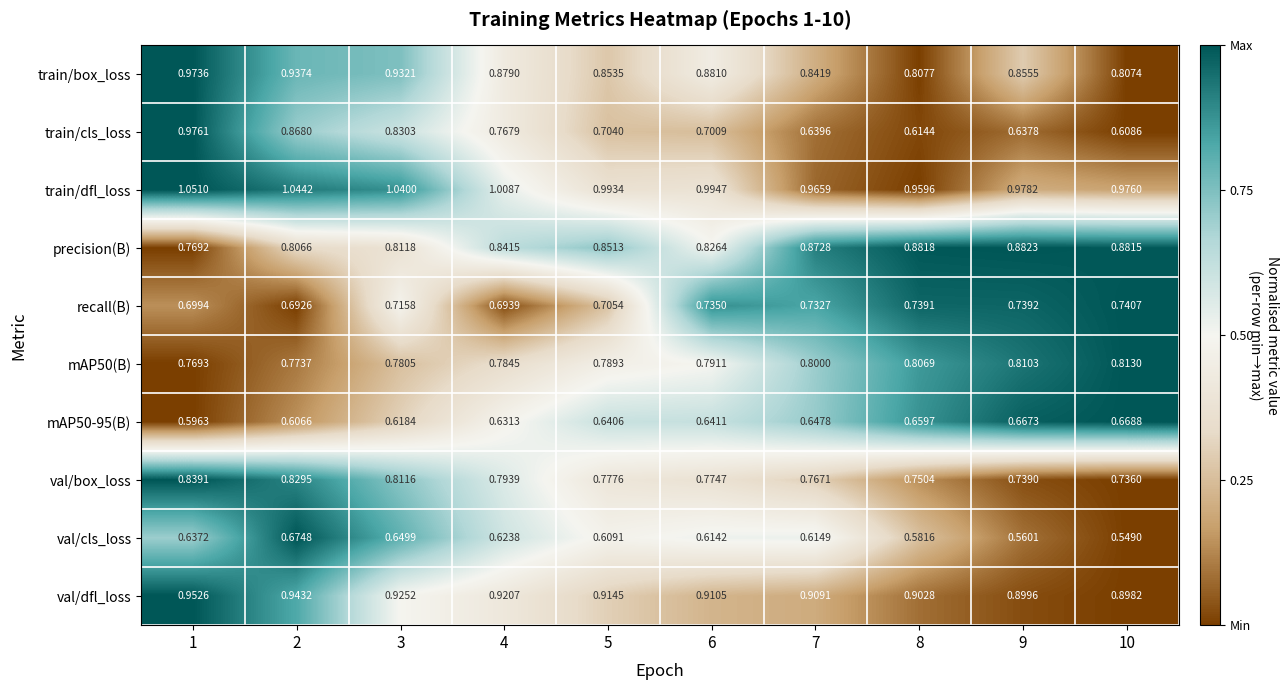

Between 6 and 8, which series saw the biggest shift?

train/cls_loss